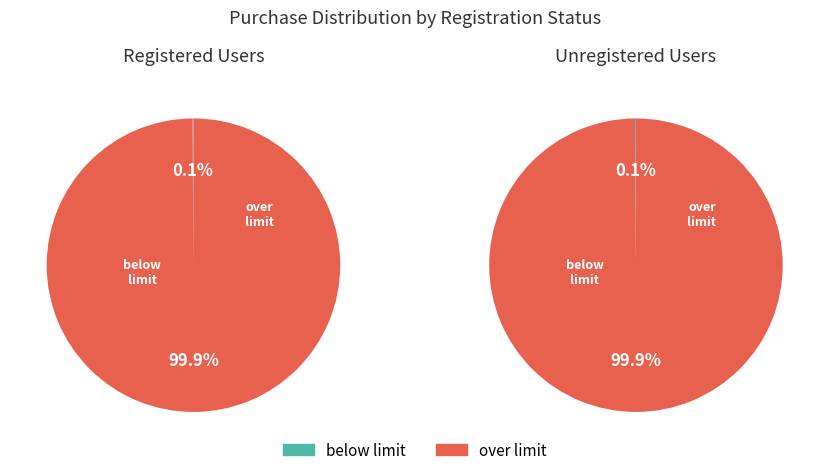

What is the ratio of the value at registered user purchase over limit to the value at unregistered user purchase below limit?

999.4